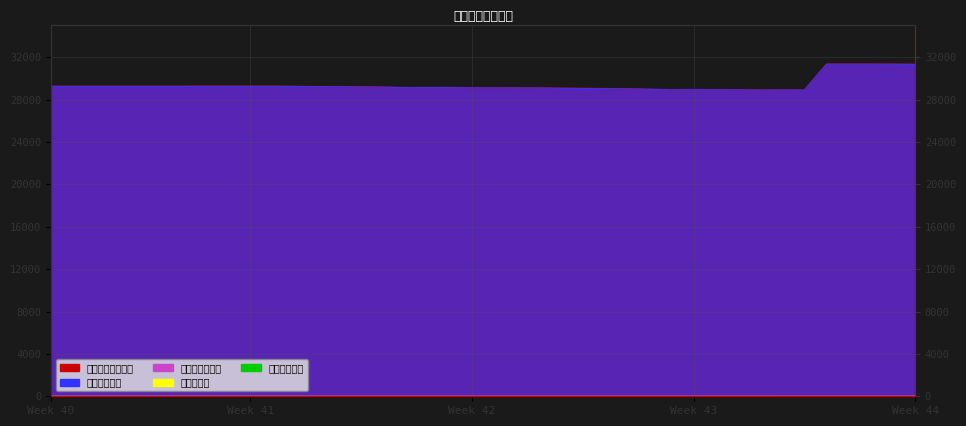

True or false: 自營商估計持股 and 單日合計估計持股 intersect in this chart.

False